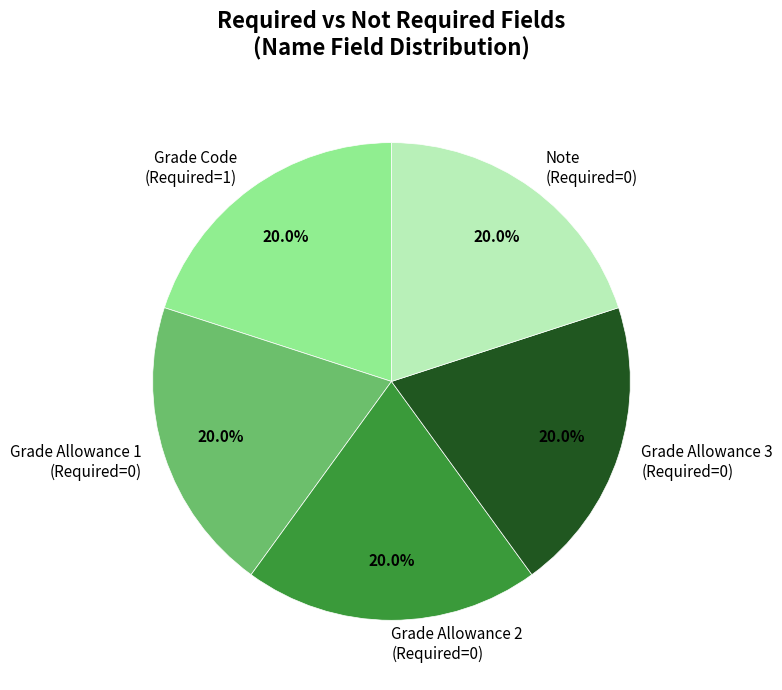

To the nearest percent, what is the difference between the largest and smallest slice percentages?

0%